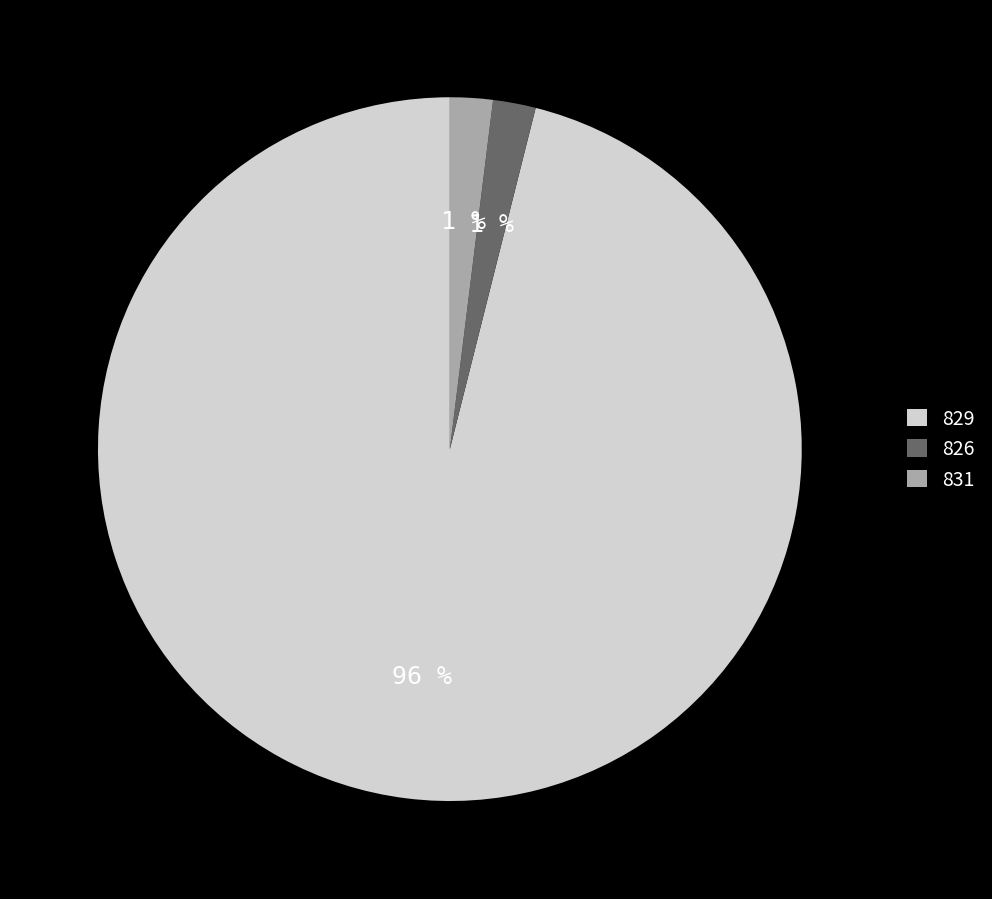

What is the change in value from 829 to 831?

-43